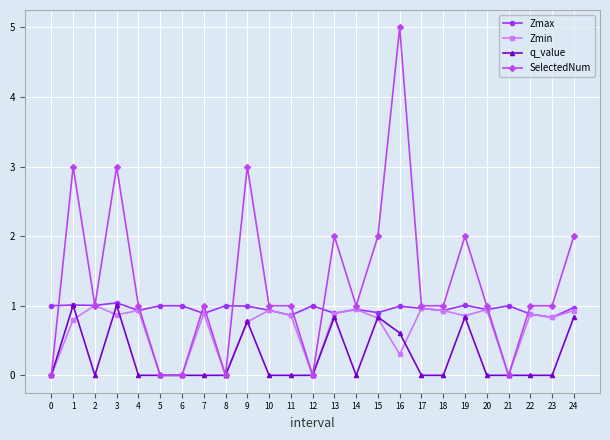

Is this an area chart (filled region under the line)?

No